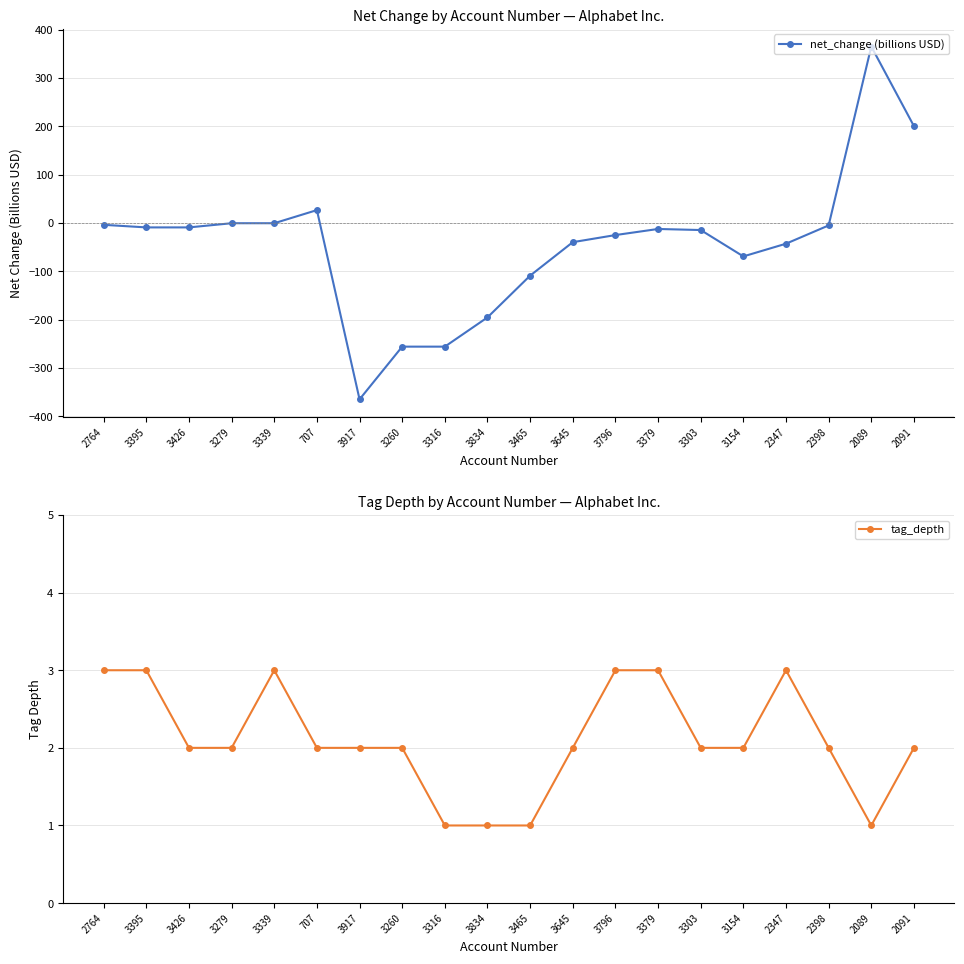

Which series has the largest total across all categories?

tag_depth